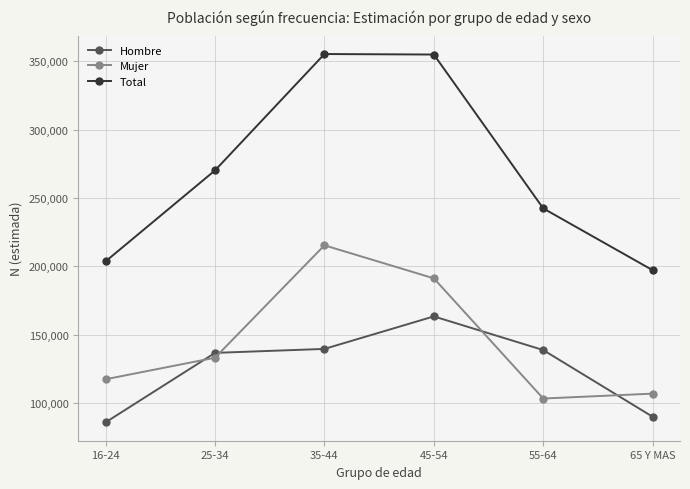

True or false: Total and Mujer intersect in this chart.

False